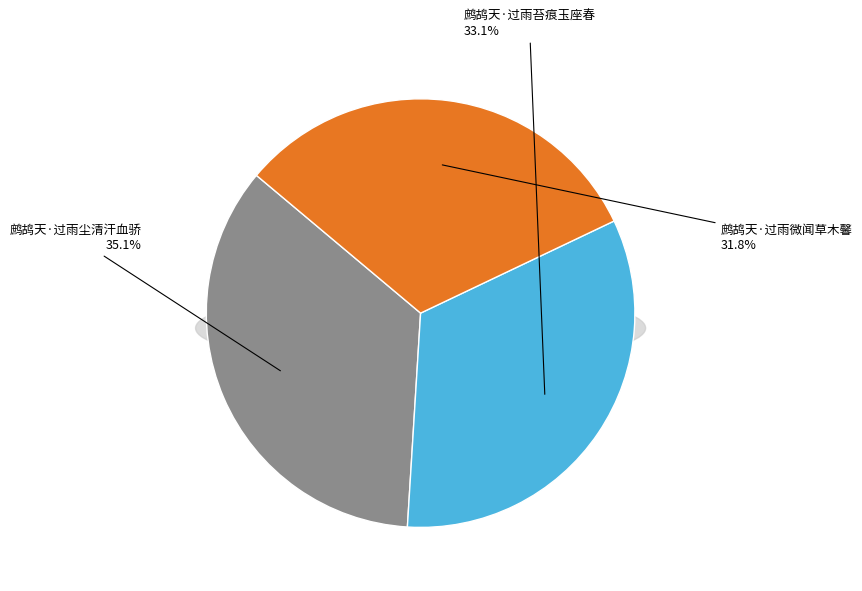

To the nearest percent, what is the difference between the 鹧鸪天·过雨微闻草木馨 and 鹧鸪天·过雨苔痕玉座春 slice percentages?

1%